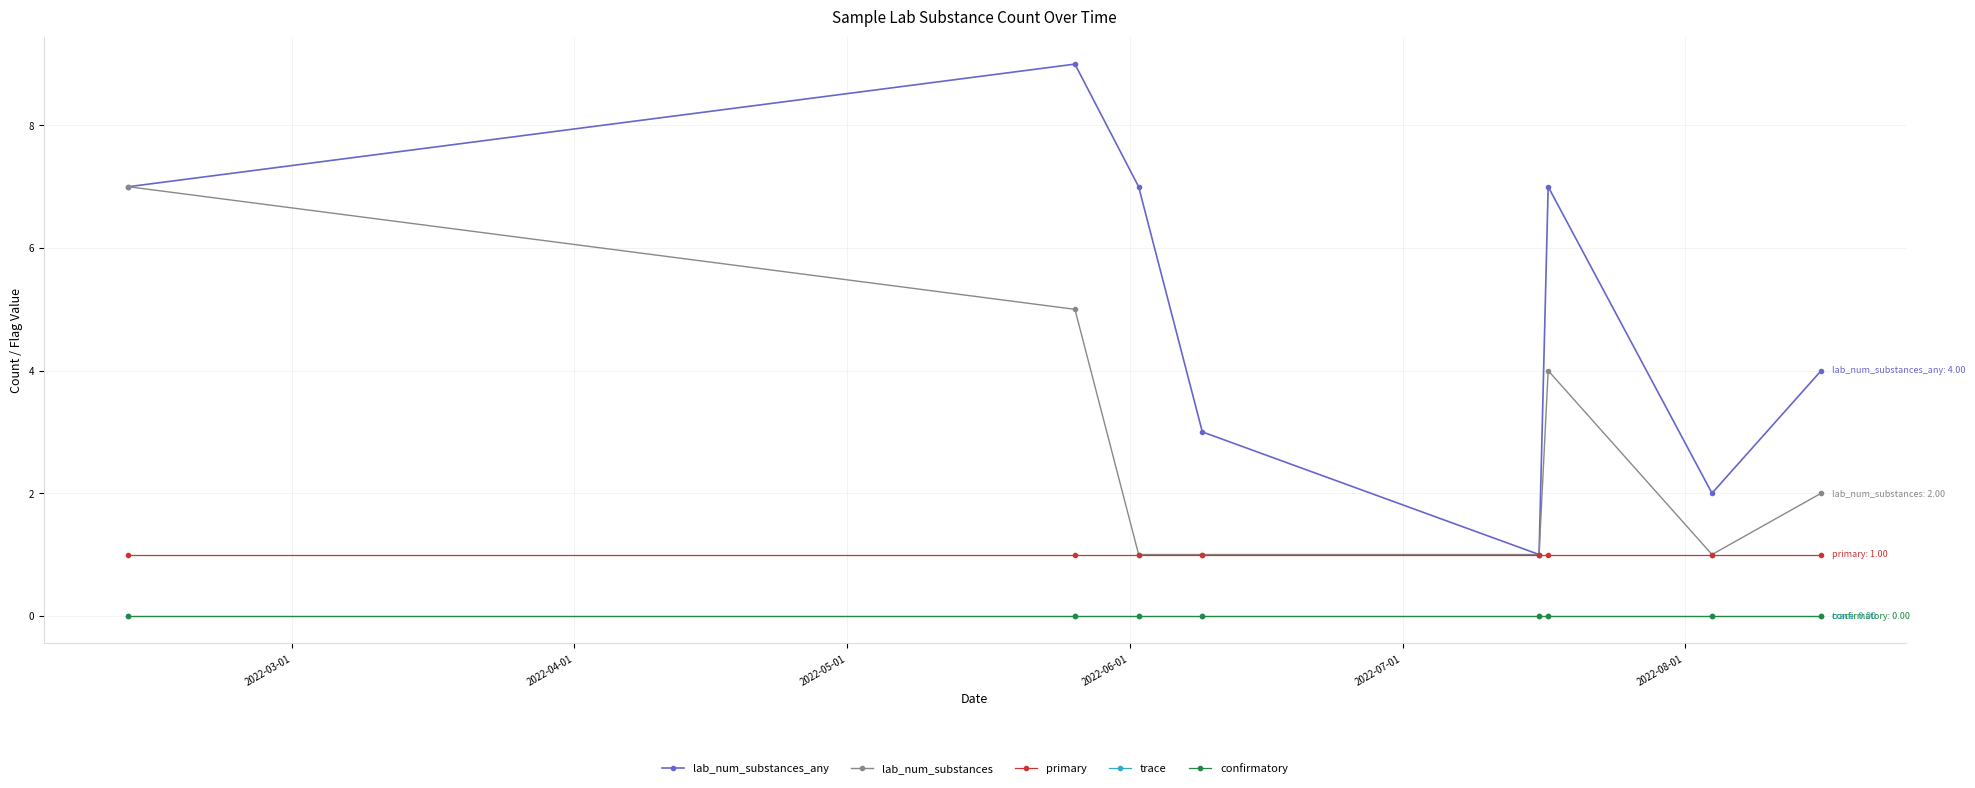

Where is confirmatory nearest to the value 0?

2022-03-01